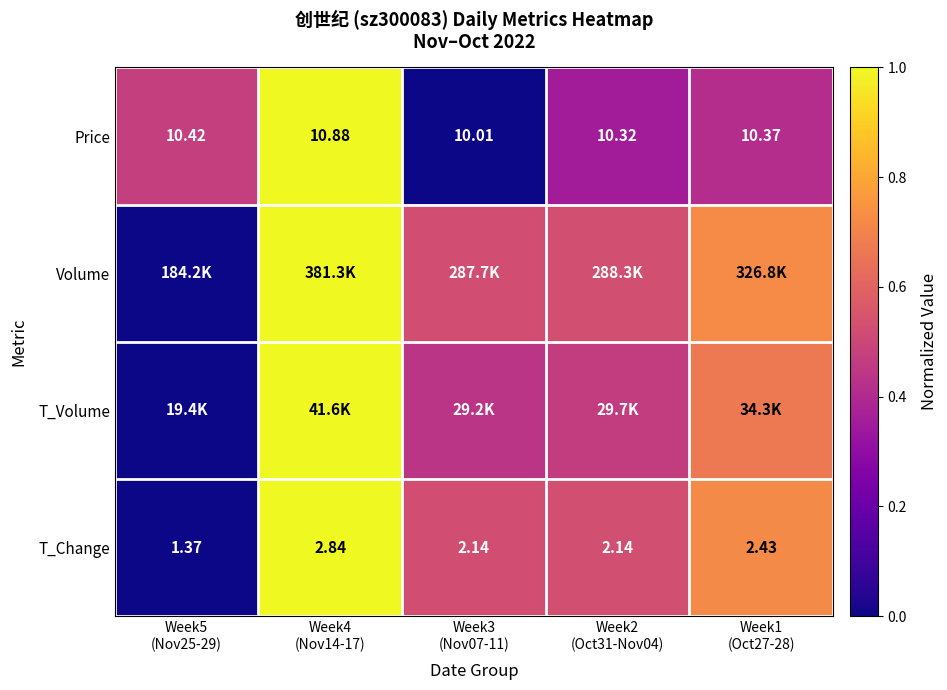

How many data points in T_Change are above 2?

4